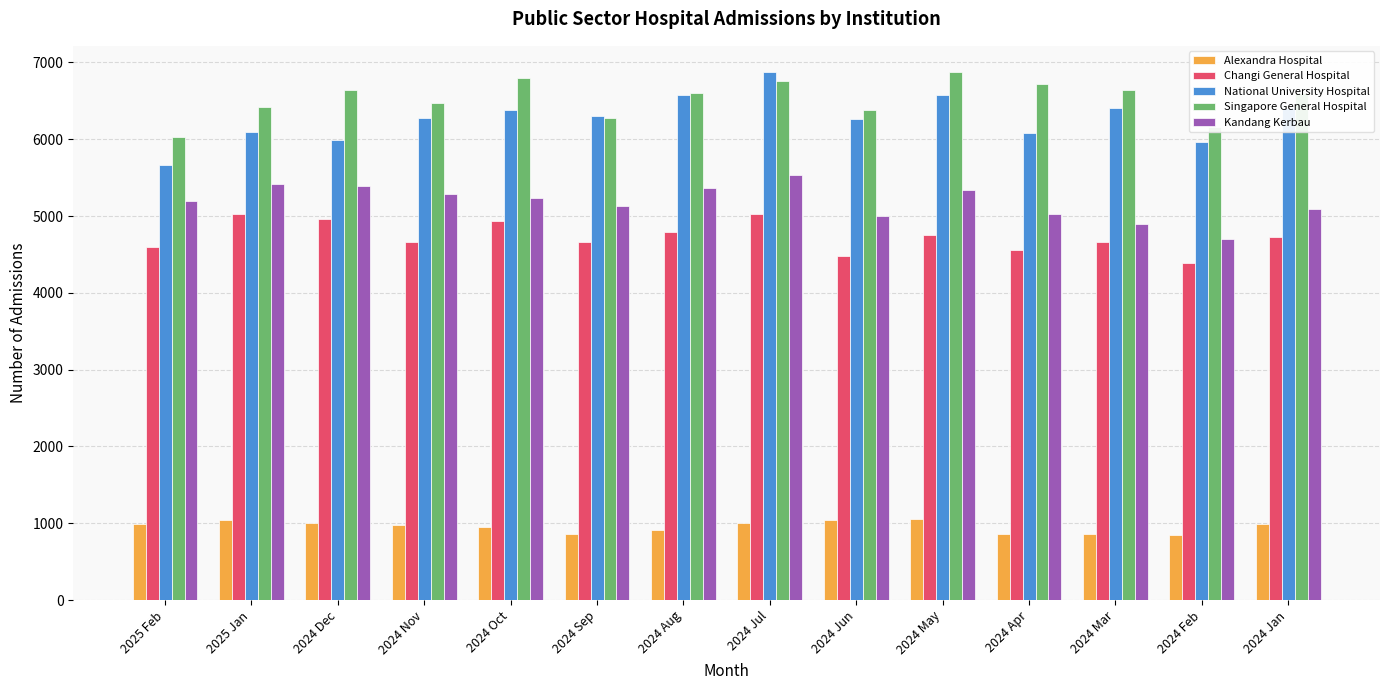

At 2024 Jan, list the series in order from largest to smallest.

Singapore General Hospital, National University Hospital, Kandang Kerbau, Changi General Hospital, Alexandra Hospital